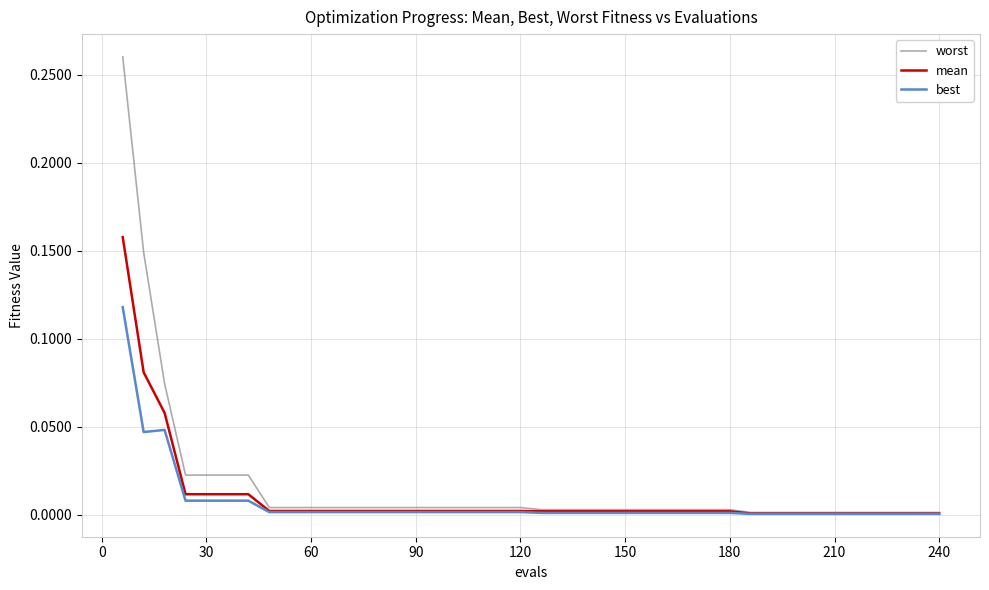

How many lines are shown in the chart?

3